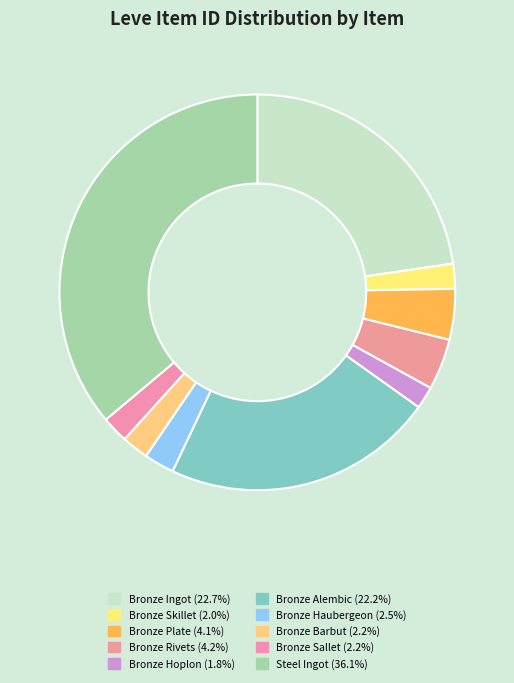

Approximately how many times larger is the value at Bronze Ingot compared to Bronze Rivets?

5.4